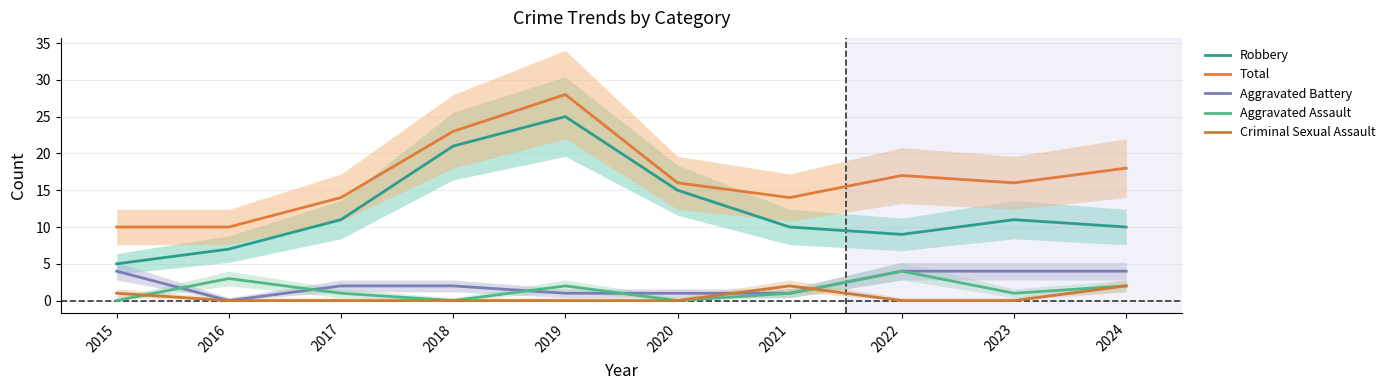

Which label corresponds to the largest value in the chart?

2019